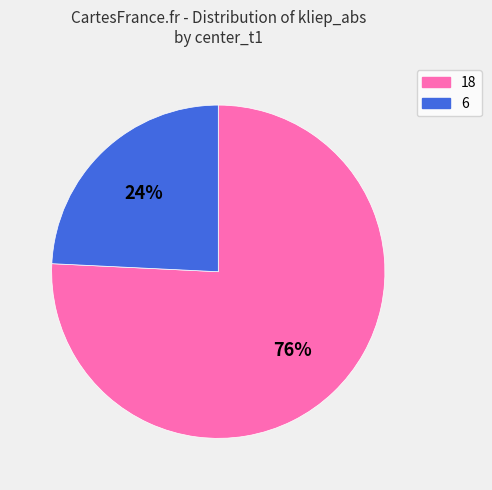

How many segments does this pie chart have?

2